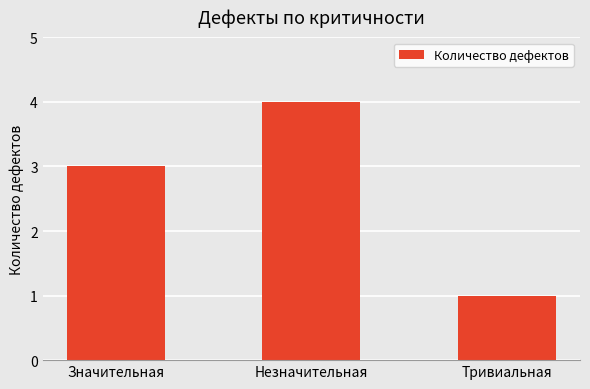

What is the label of the 3rd bar from the left?

Тривиальная